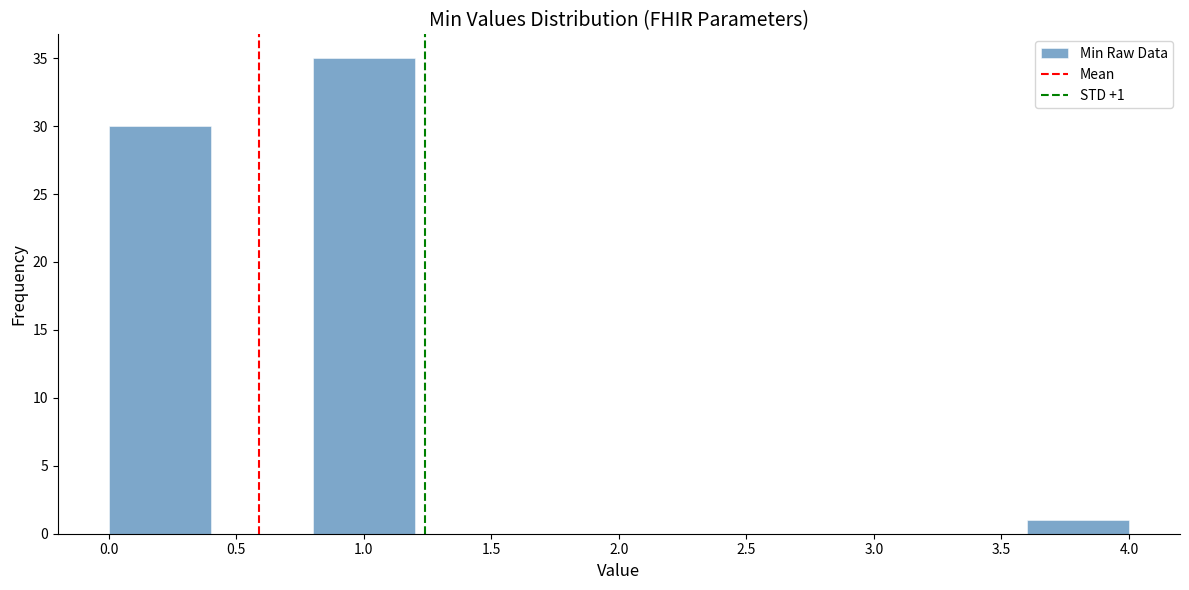

Over which range of the x-axis is the bar tallest?

0.8 to 1.2